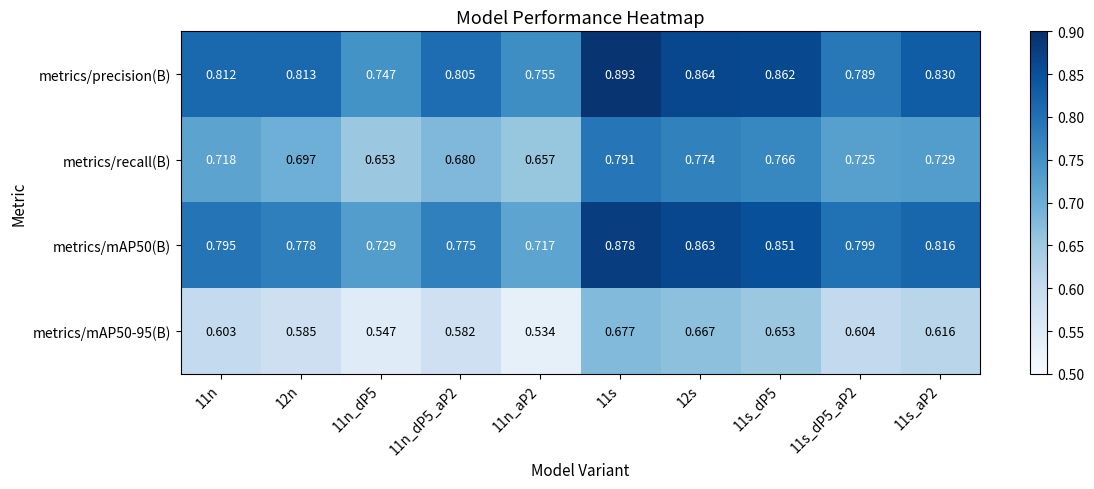

Count the number of data series in this chart.

4